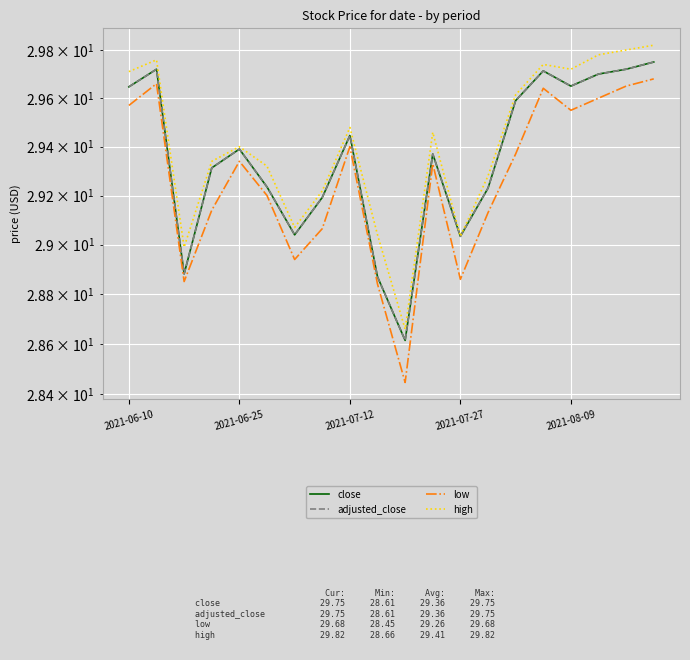

What is the highest value of the low series?

29.7